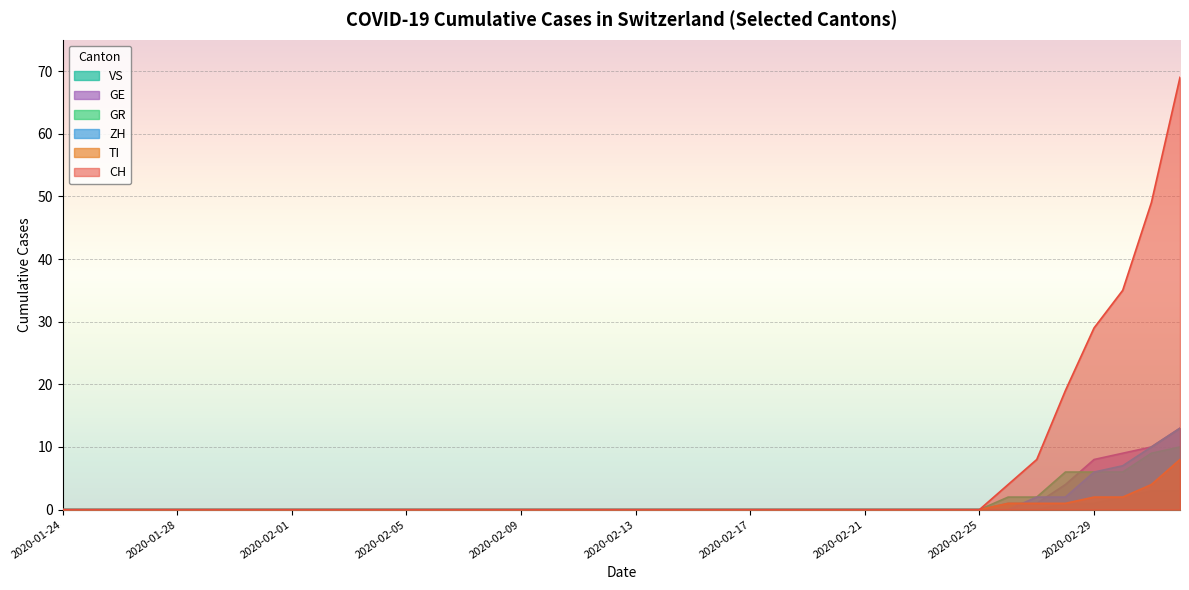

Does the chart display data point markers on the line(s)?

No